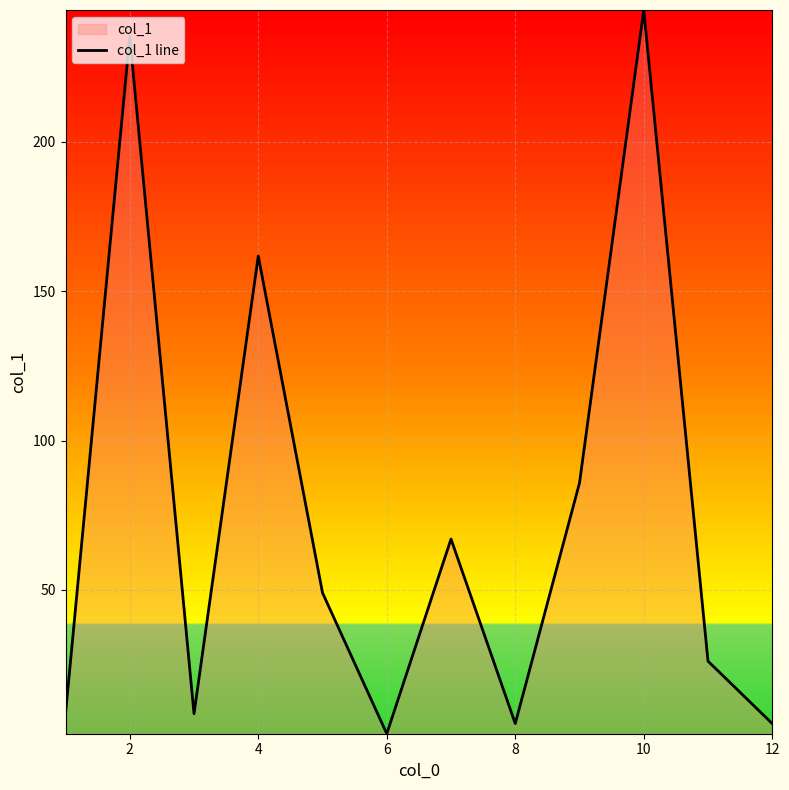

How many points are lower than both their immediate neighbors (excluding endpoints)?

3